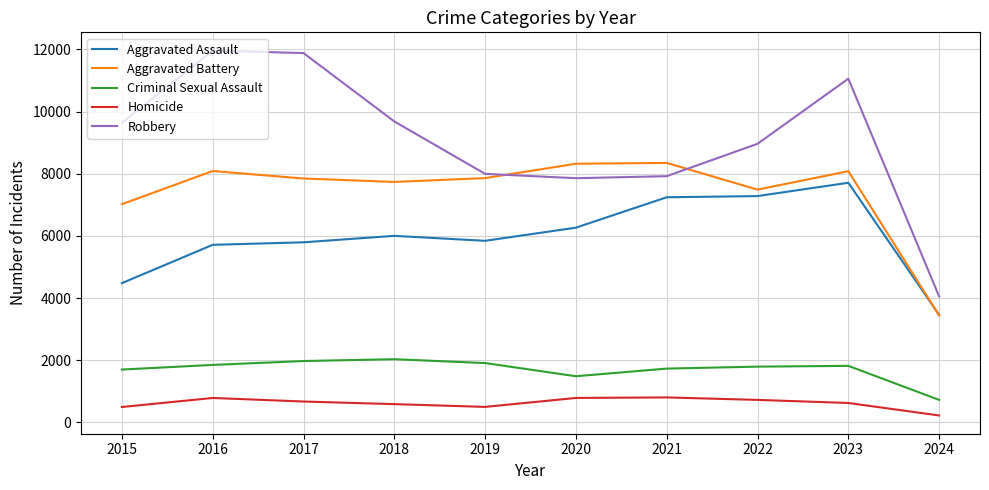

The value of Criminal Sexual Assault at 2020 is 889. True or false?

False